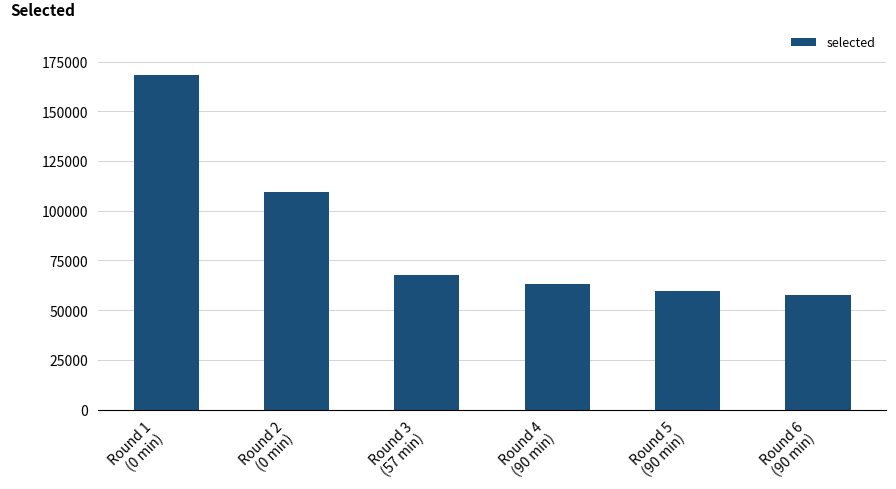

What is the label of the 1st bar from the left?

Round 1
(0 min)